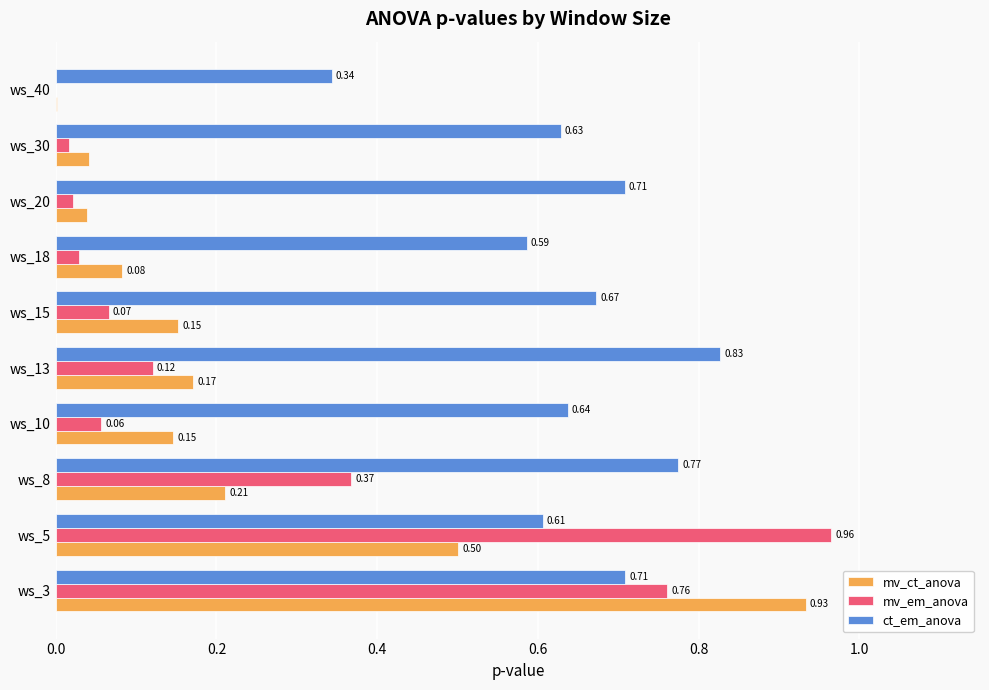

At which category does the chart reach its peak across all series?

ws_5